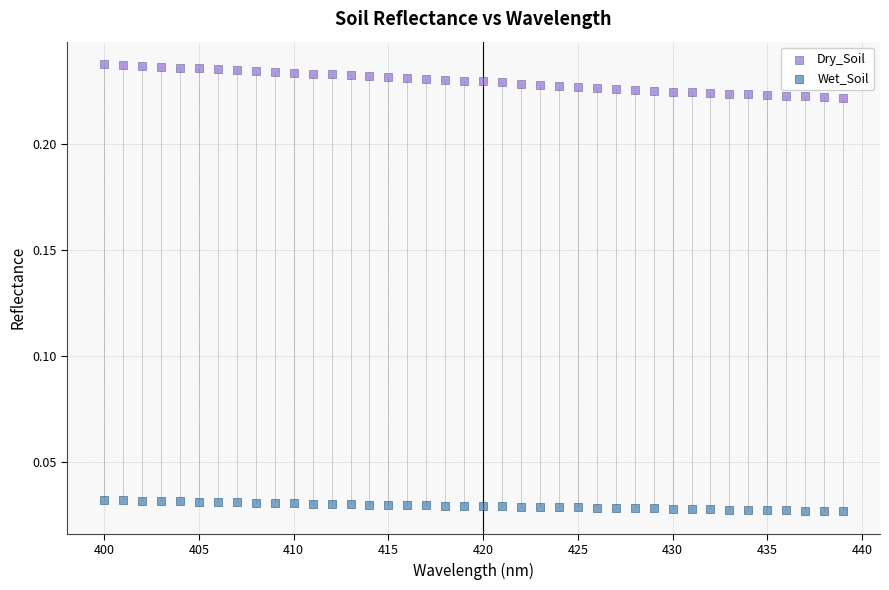

Which series contains the lowest Y value?

Wet_Soil